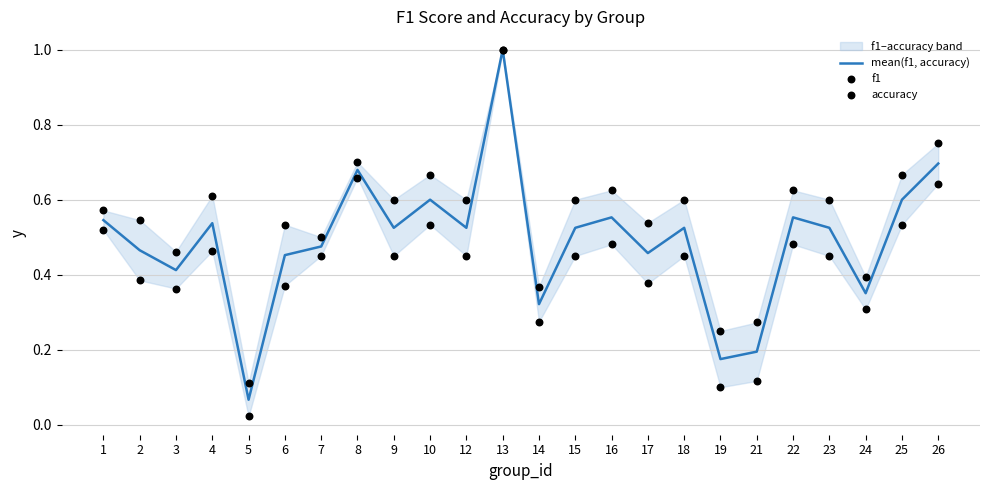

Which series has the largest Y range (max minus min)?

f1